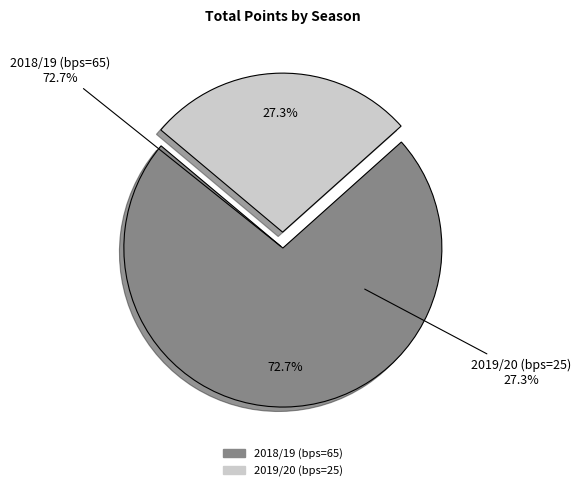

What percentage is the 2018/19 (bps=65) slice, to the nearest percent?

73%